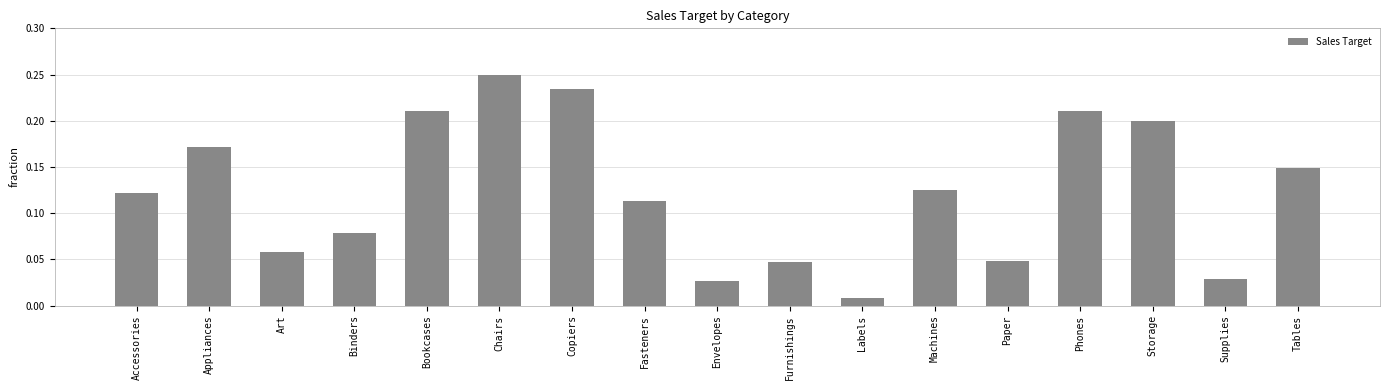

Which label corresponds to the smallest value in the chart?

Labels